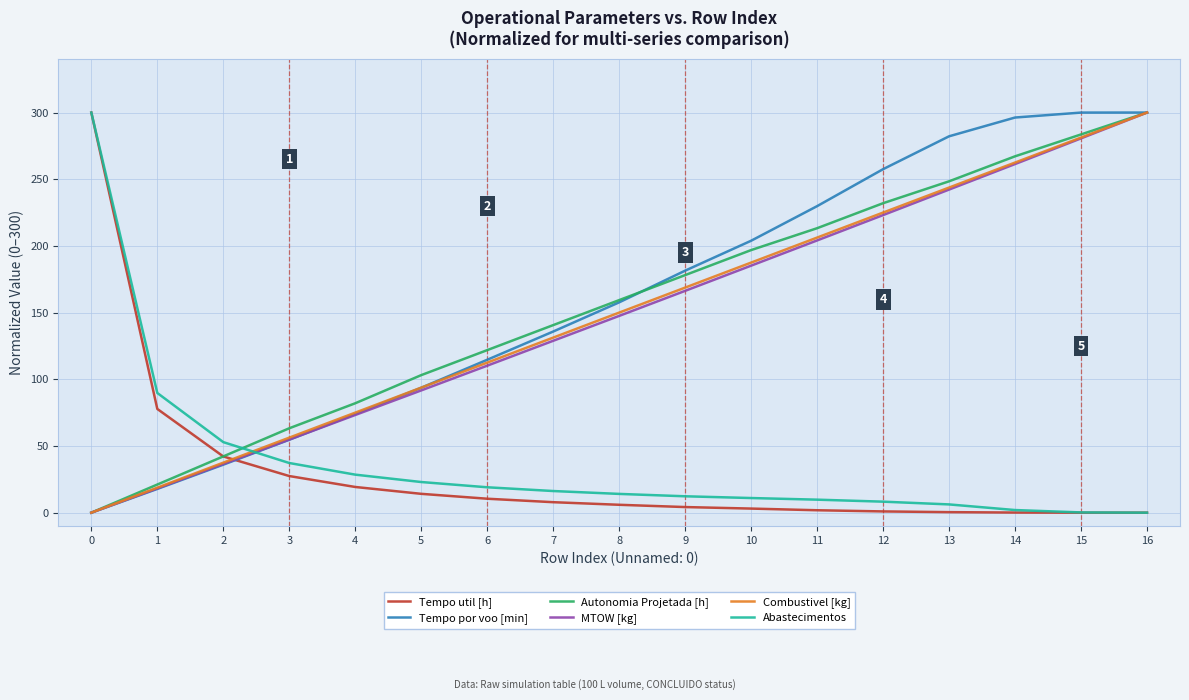

True or false: Abastecimentos and MTOW [kg] intersect in this chart.

True